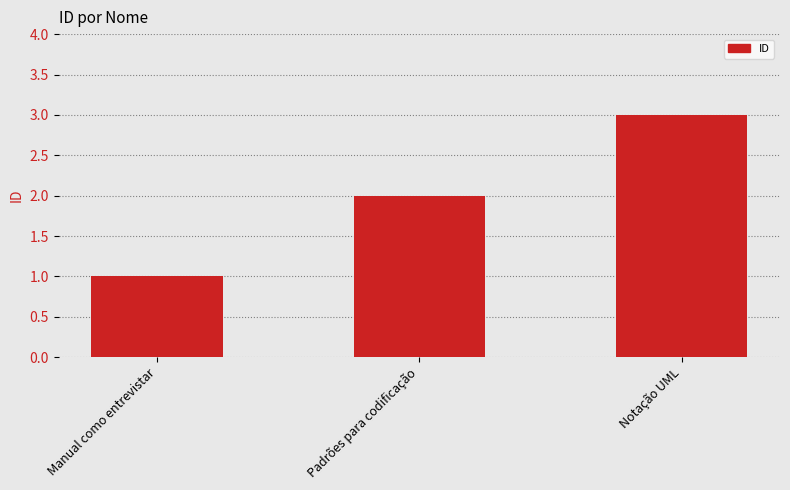

What position from the left is Padrões para codificação?

2